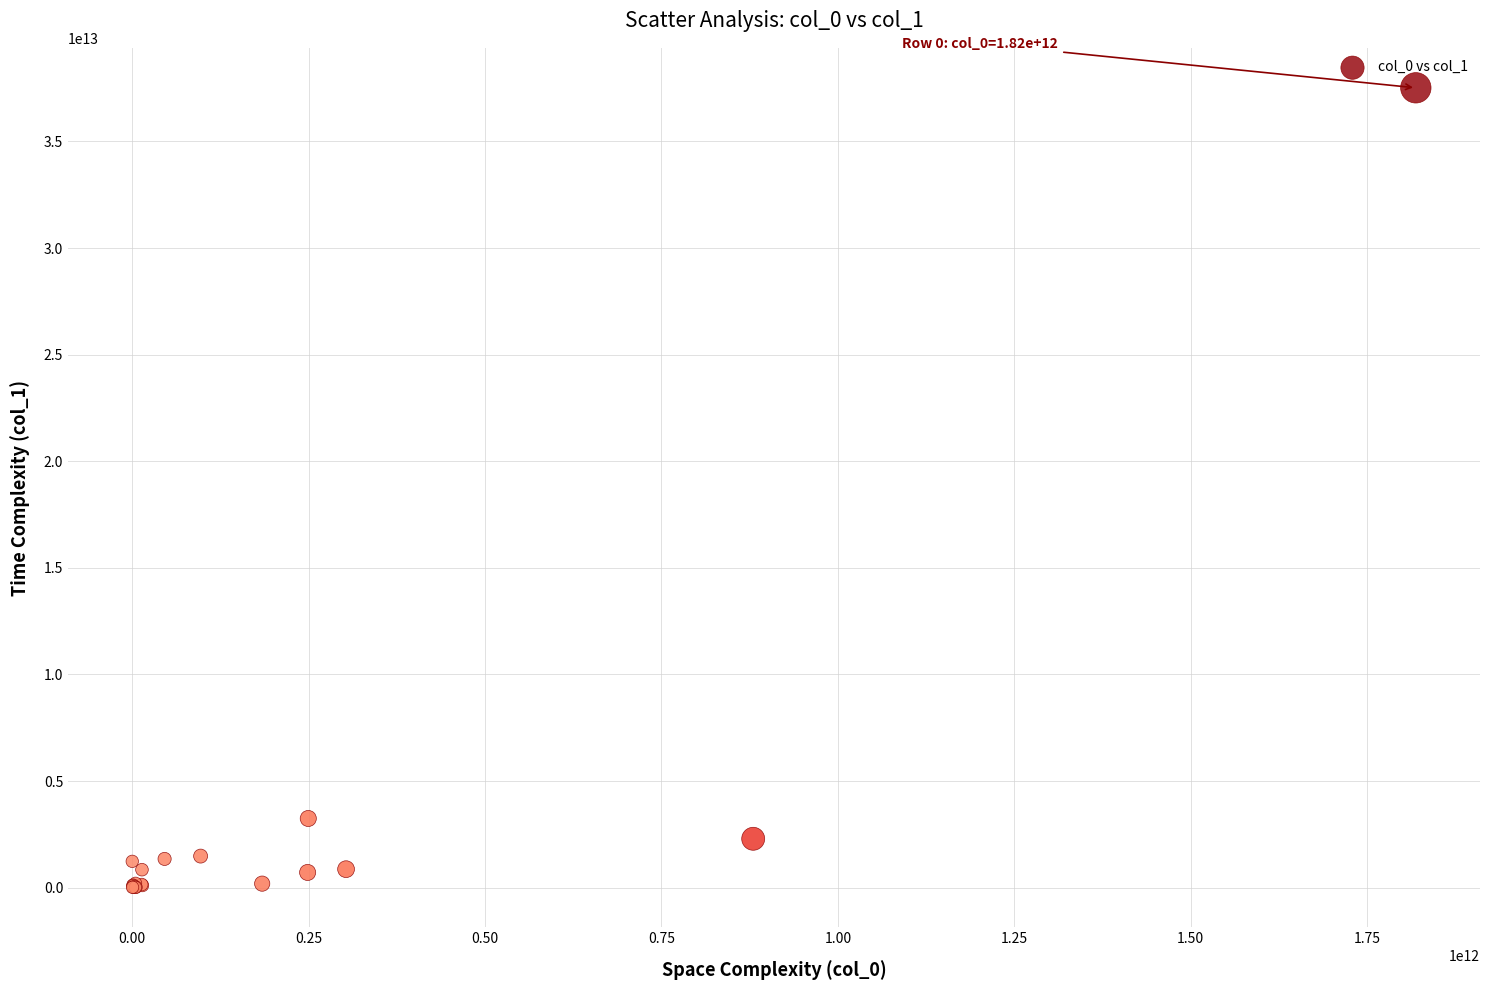

What Y value in the scatter plot is closest to 18764640729999?

3242920593678